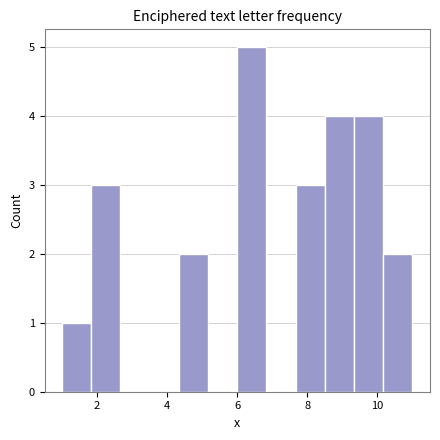

Reading left to right, list every bar in this chart as the range it spans on the x-axis followed by its height. Neither the bar edges nor the heights are printed on the chart, so give them approximately, as read against the axes.

1.0 to 1.8: 1
1.8 to 2.6: 3
2.6 to 3.6: 0
3.6 to 4.4: 0
4.4 to 5.2: 2
5.2 to 6.0: 0
6.0 to 6.8: 5
6.8 to 7.6: 0
7.6 to 8.6: 3
8.6 to 9.4: 4
9.4 to 10.2: 4
10.2 to 11.0: 2